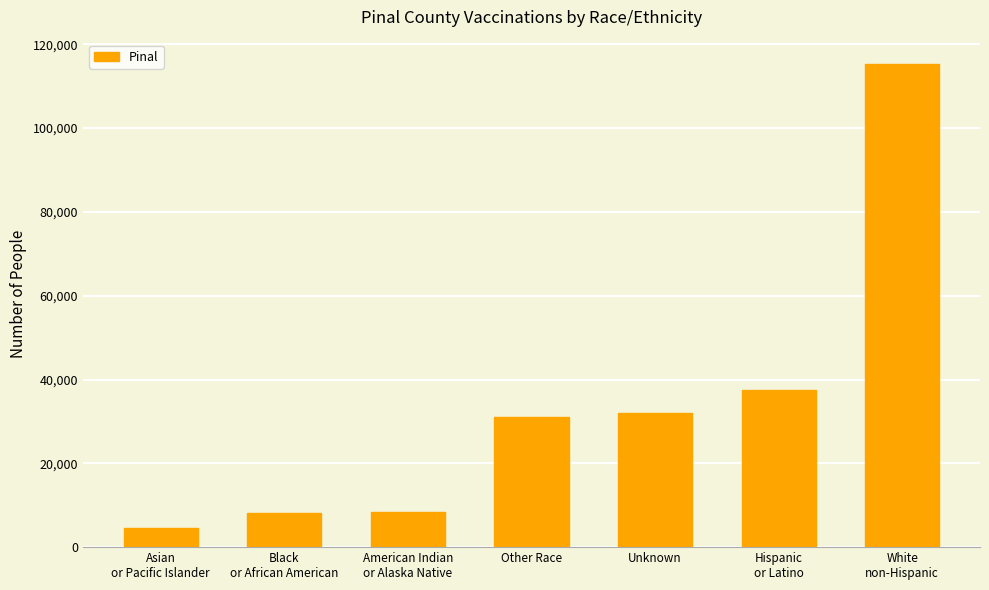

What is the change in value from Asian
or Pacific Islander to Other Race?

+26410